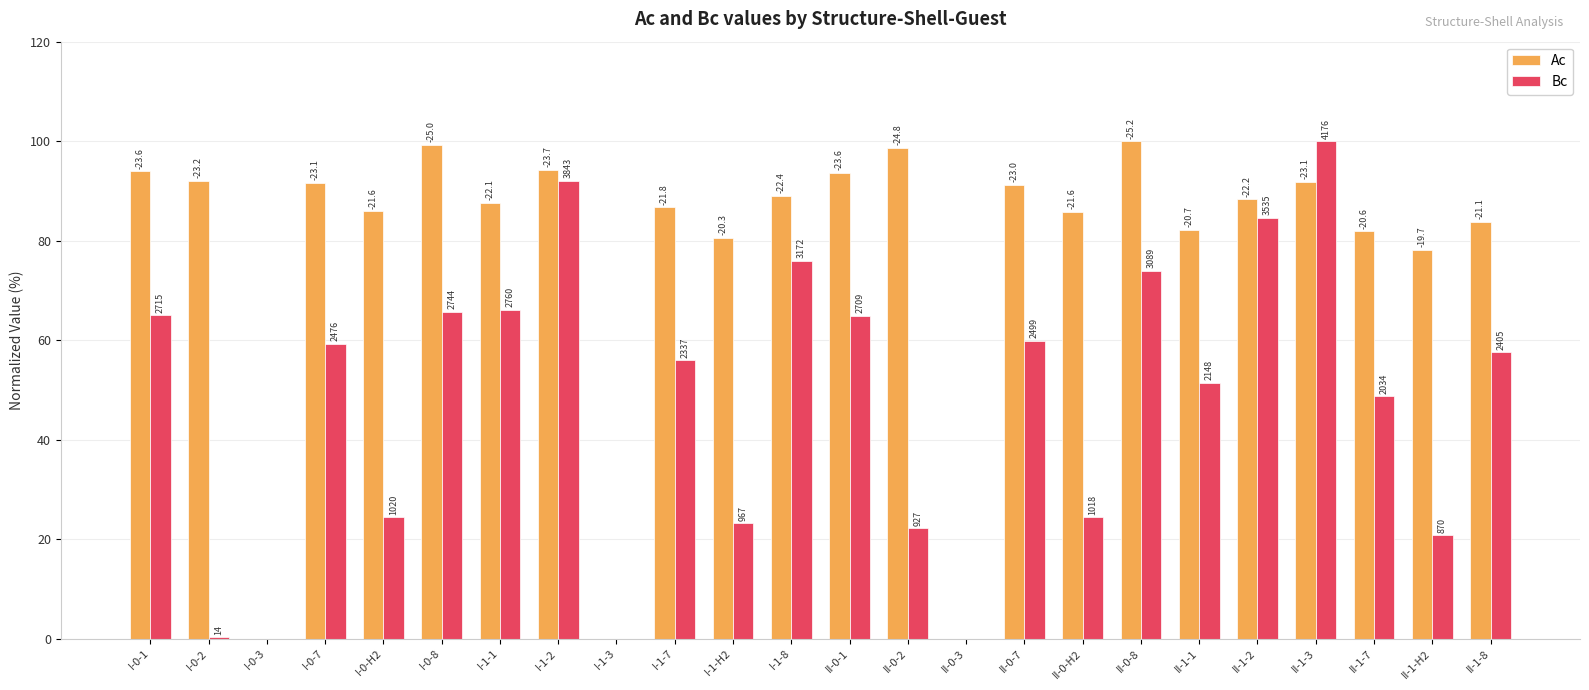

What are all the series names shown in the legend?

Ac, Bc